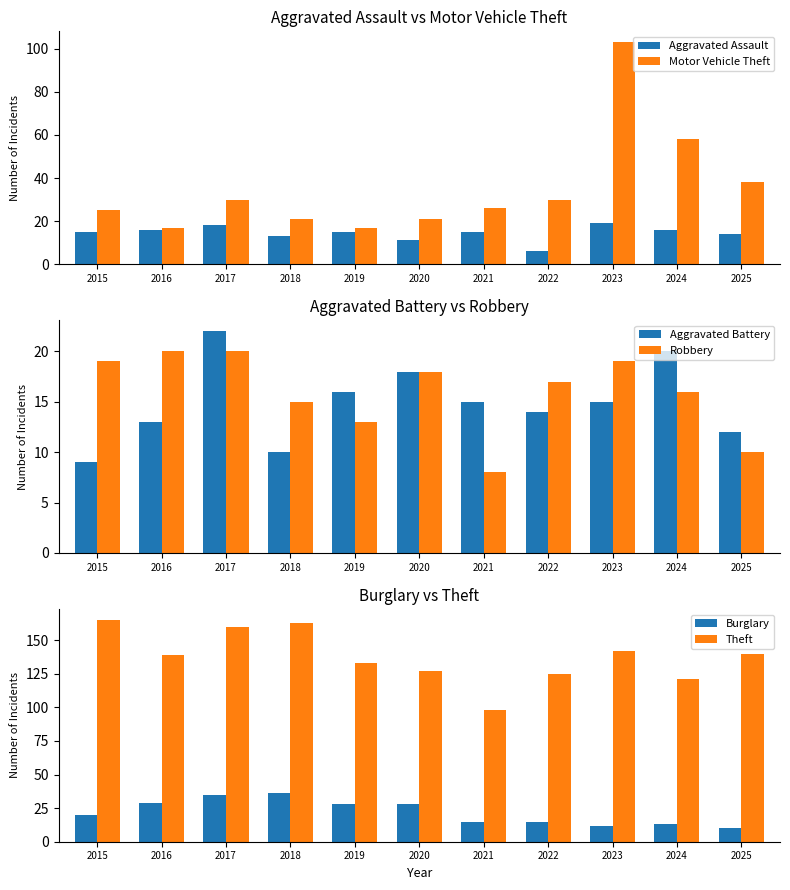

How many series are shown in this chart?

6